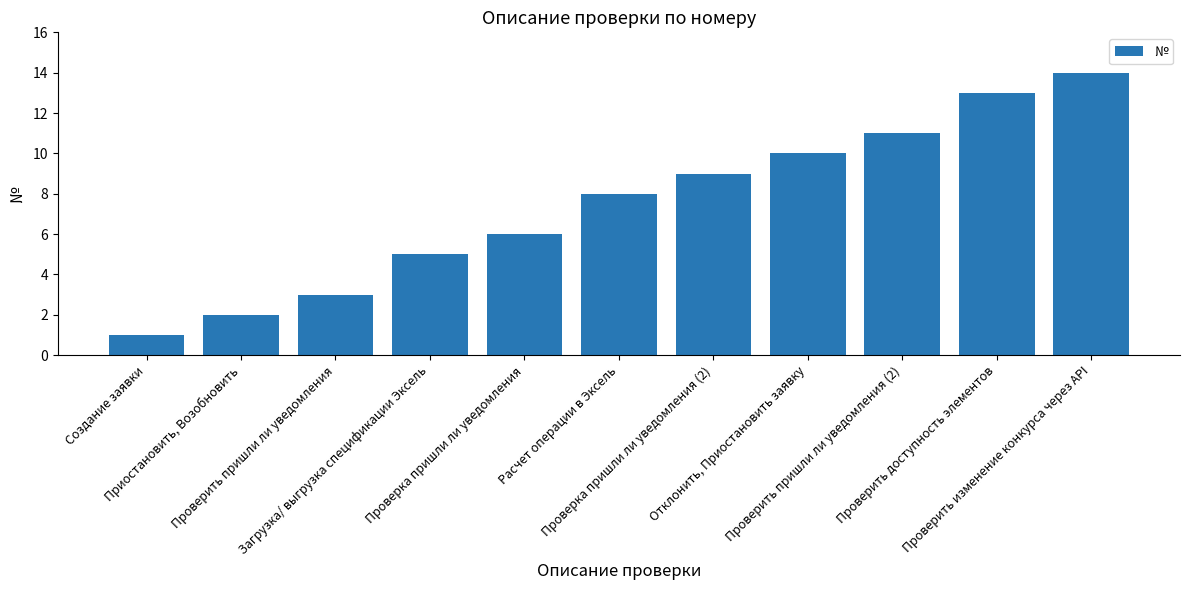

List the labels in order of value, largest first.

Проверить изменение конкурса через API, Проверить доступность элементов, Проверить пришли ли уведомления (2), Отклонить, Приостановить заявку, Проверка пришли ли уведомления (2), Расчет операции в Эксель, Проверка пришли ли уведомления, Загрузка/ выгрузка спецификации Эксель, Проверить пришли ли уведомления, Приостановить, Возобновить, Создание заявки